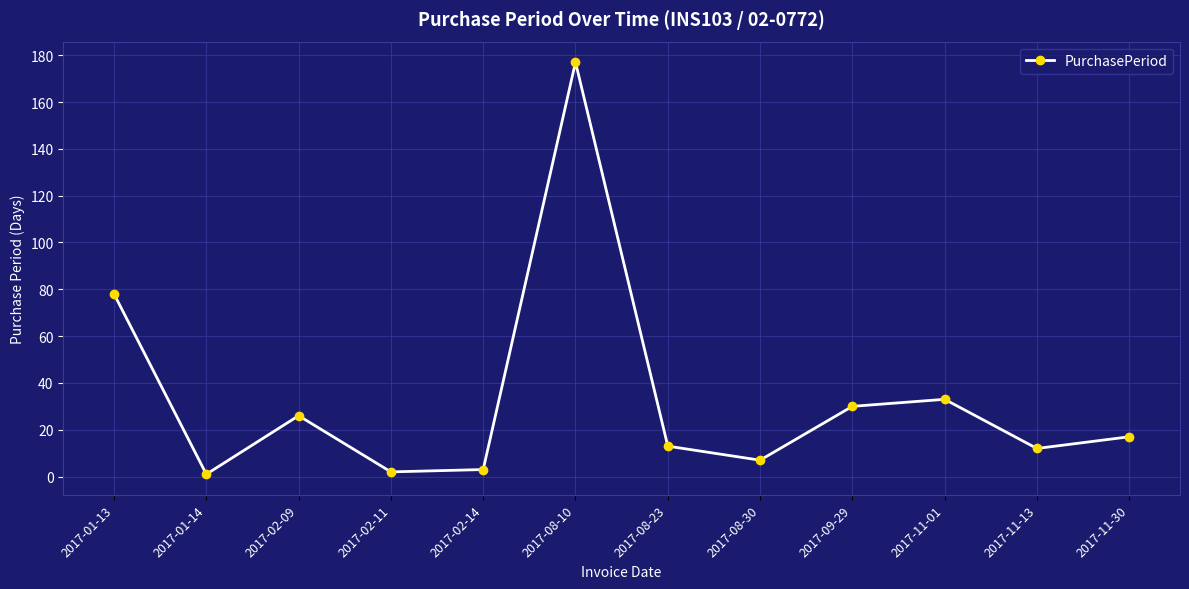

What is the label of the 11th point from the left?

2017-11-13